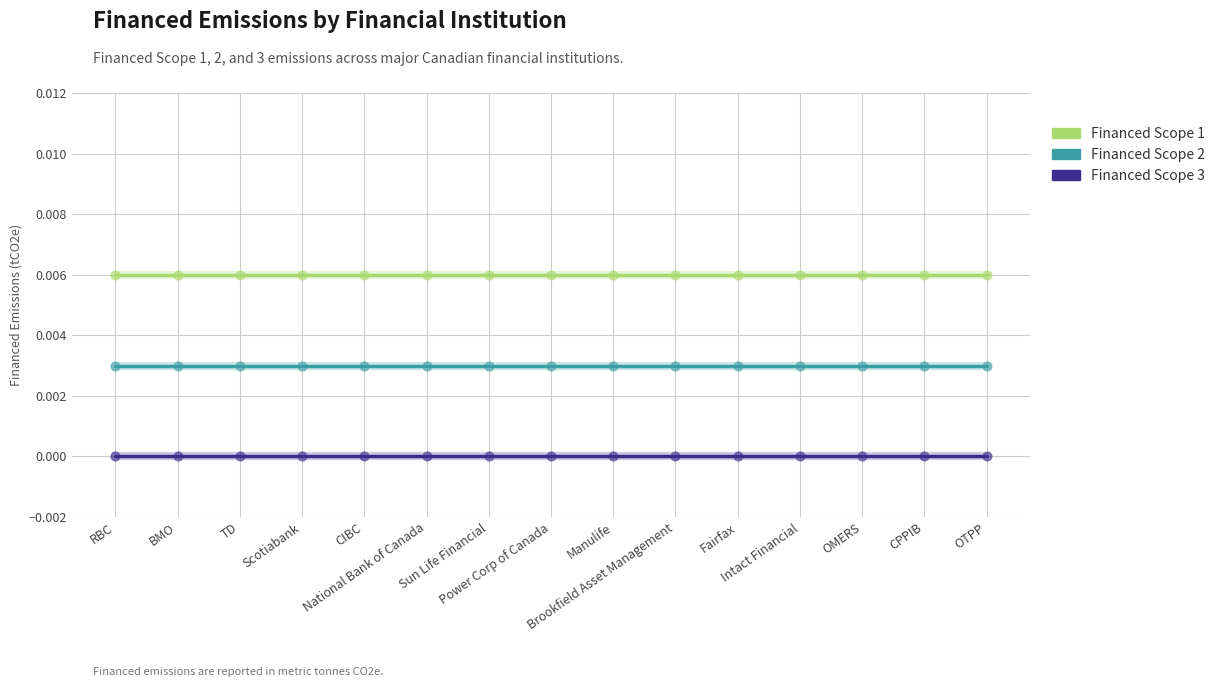

At how many categories does at least one series exceed 0?

15